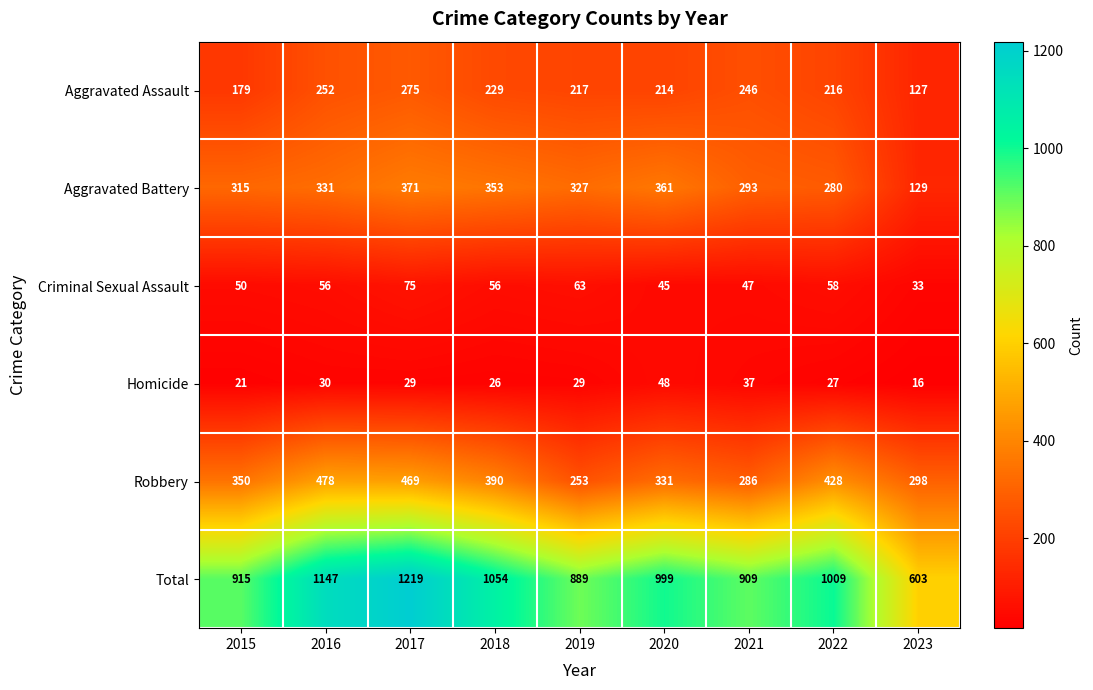

The Homicide series shows 22 at 2021. True or false?

False